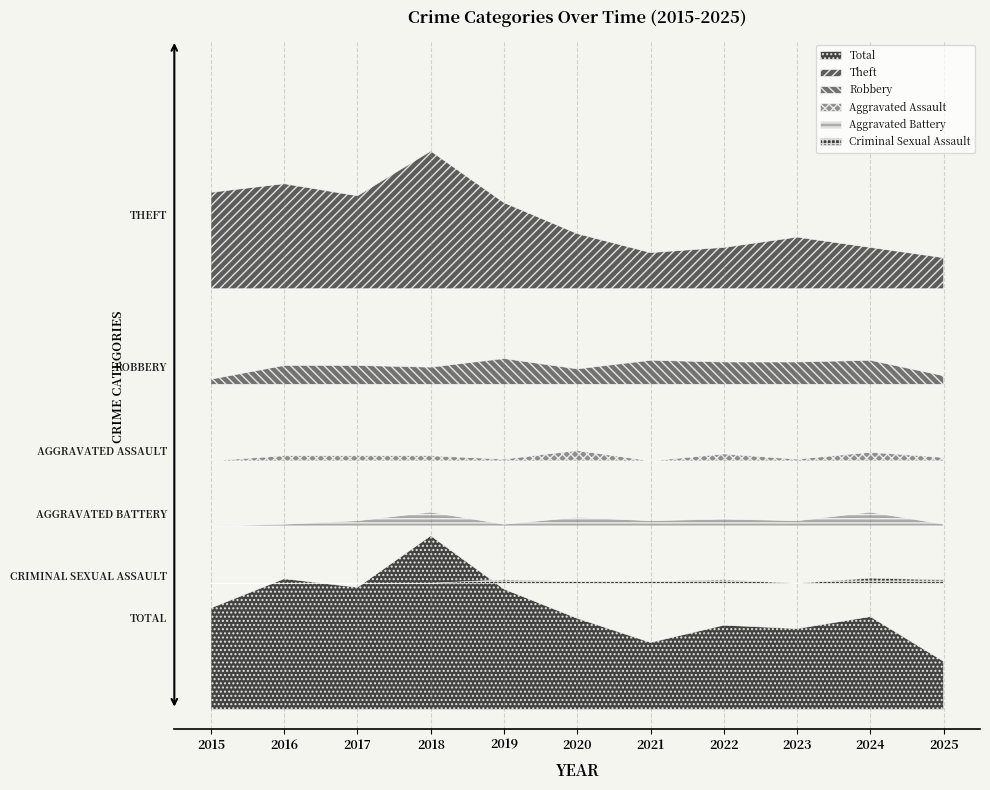

List the series in order of their peak value, highest first.

Total, Theft, Robbery, Aggravated Battery, Aggravated Assault, Criminal Sexual Assault